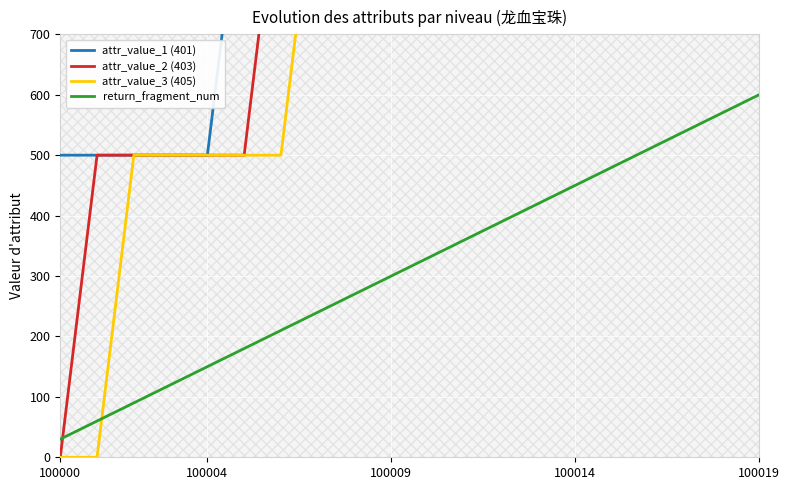

At which label is attr_value_1 (401) closest to 1250?

5